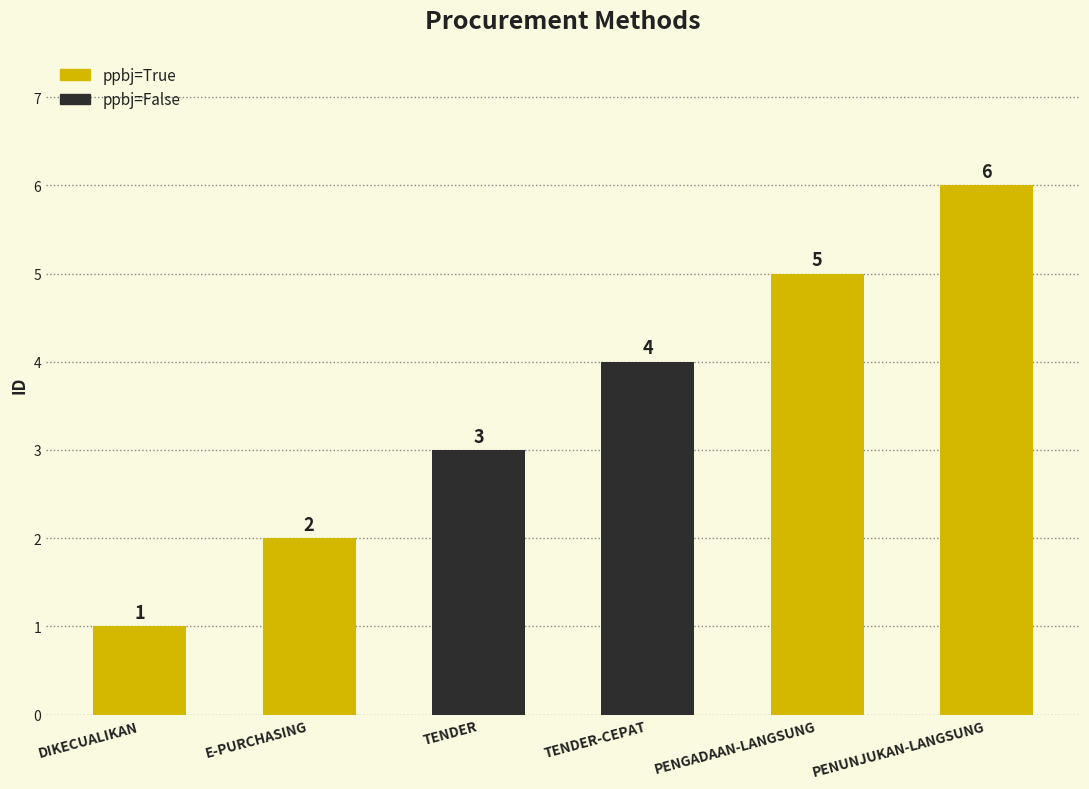

True or false: the data shows 5 at PENGADAAN-LANGSUNG.

True